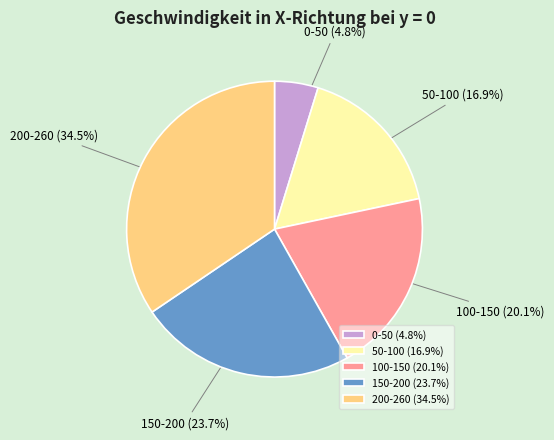

To the nearest percent, what portion does 50-100 represent?

17%